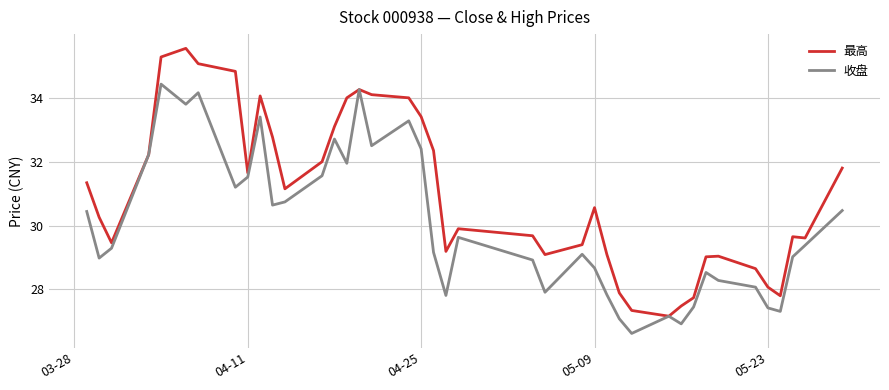

List the series in order of their peak value, lowest first.

收盘, 最高